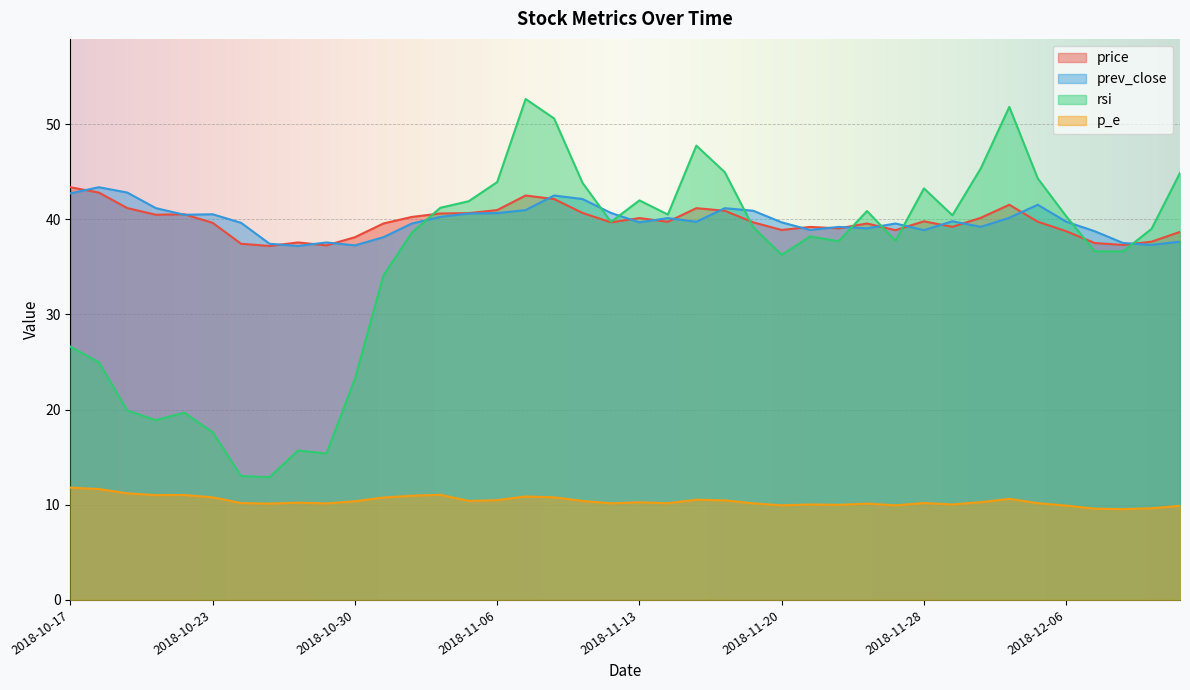

Reading left to right, list all the values displayed in this chart.

price: 43.4	42.8	41.2	40.5	40.5	39.6	37.4	37.2	37.6	37.2	38.1	39.5	40.2	40.6	40.6	41.0	42.5	42.1	40.7	39.7	40.1	39.7	41.2	40.9	39.7	38.9	39.2	39.0	39.5	38.9	39.8	39.2	40.1	41.5	39.7	38.7	37.5	37.3	37.6	38.7
prev_close: 42.7	43.4	42.8	41.2	40.5	40.5	39.6	37.4	37.2	37.6	37.2	38.1	39.5	40.2	40.6	40.6	41.0	42.5	42.1	40.7	39.7	40.1	39.7	41.2	40.9	39.7	38.9	39.2	39.0	39.5	38.9	39.8	39.2	40.1	41.5	39.7	38.7	37.5	37.3	37.6
rsi: 26.6	25.0	19.9	18.9	19.7	17.6	13.0	12.9	15.7	15.4	23.2	34.1	38.6	41.2	41.9	43.9	52.6	50.6	43.8	39.7	42.0	40.5	47.7	44.9	39.1	36.2	38.2	37.7	40.9	37.7	43.2	40.4	45.4	51.8	44.3	40.3	36.6	36.6	39.0	44.9
p_e: 11.8	11.7	11.2	11.0	11.0	10.8	10.2	10.1	10.2	10.1	10.4	10.8	10.9	11.1	10.4	10.5	10.9	10.8	10.4	10.2	10.3	10.2	10.5	10.5	10.2	9.9	10.0	10.0	10.1	9.9	10.2	10.0	10.3	10.6	10.2	9.9	9.6	9.5	9.6	9.9